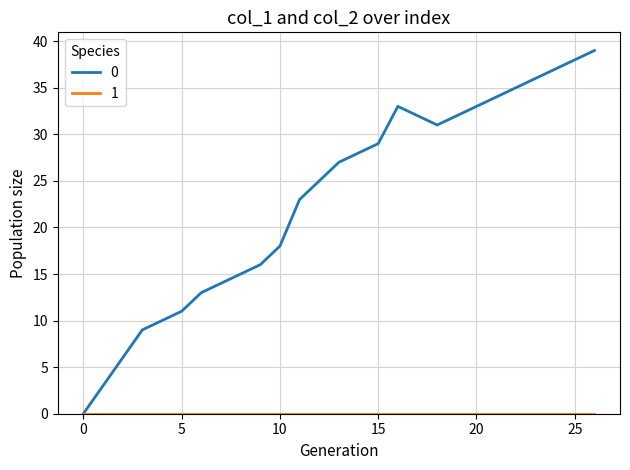

What is the maximum value shown in the chart?

39